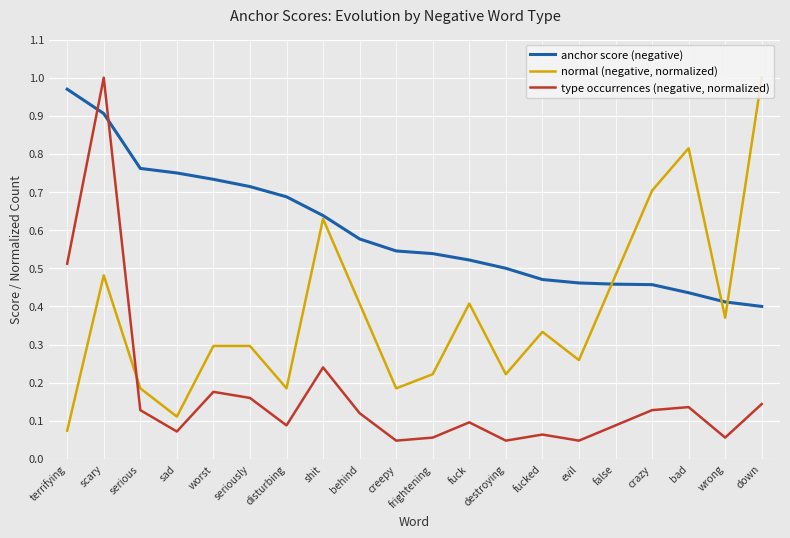

True or false: type occurrences (negative, normalized) and normal (negative, normalized) cross at least once.

True